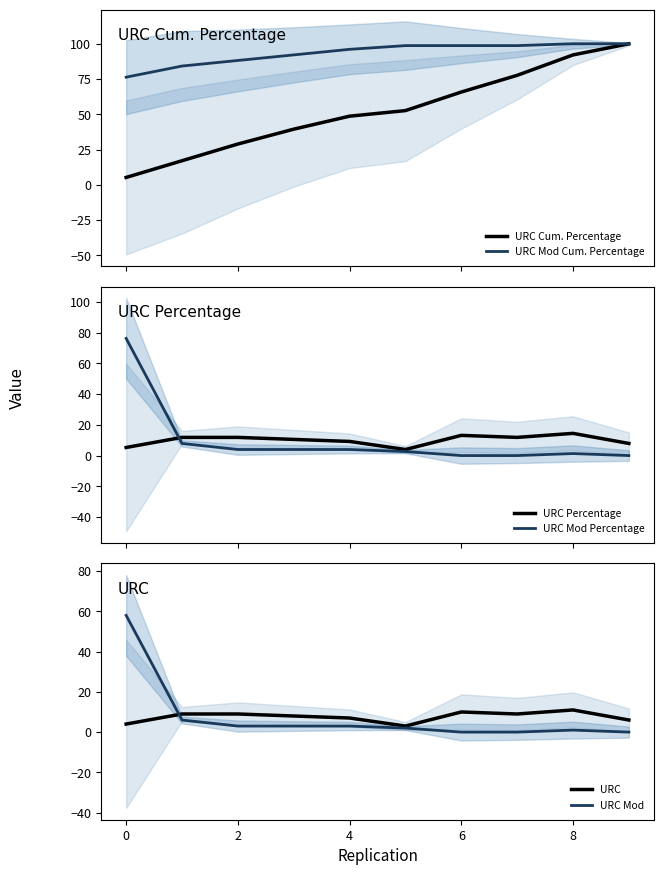

What are all the series names shown in the legend?

URC Cum. Percentage, URC Mod Cum. Percentage, URC Percentage, URC Mod Percentage, URC, URC Mod